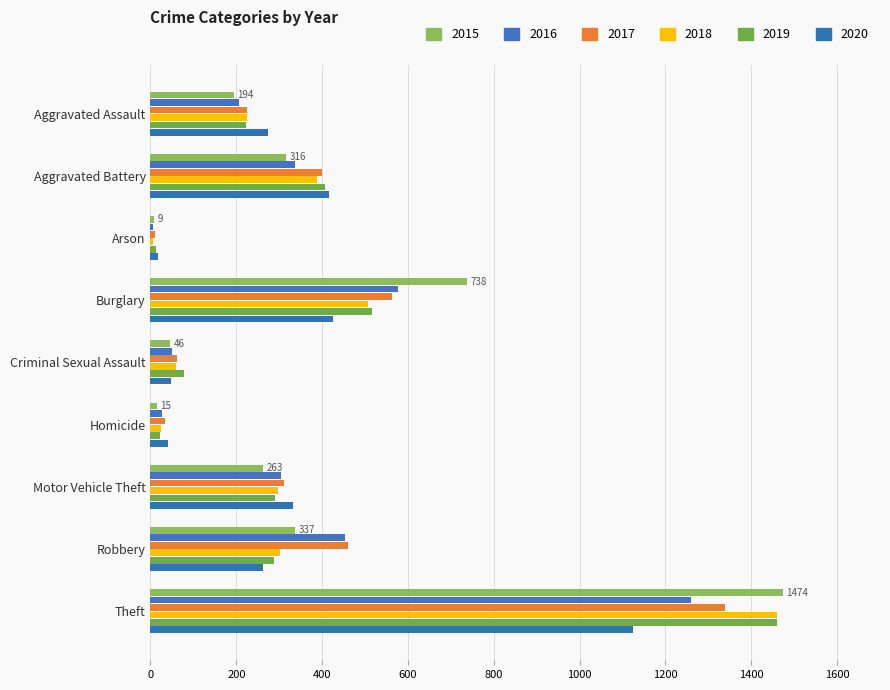

The value of 2019 at Arson is 12. True or false?

True